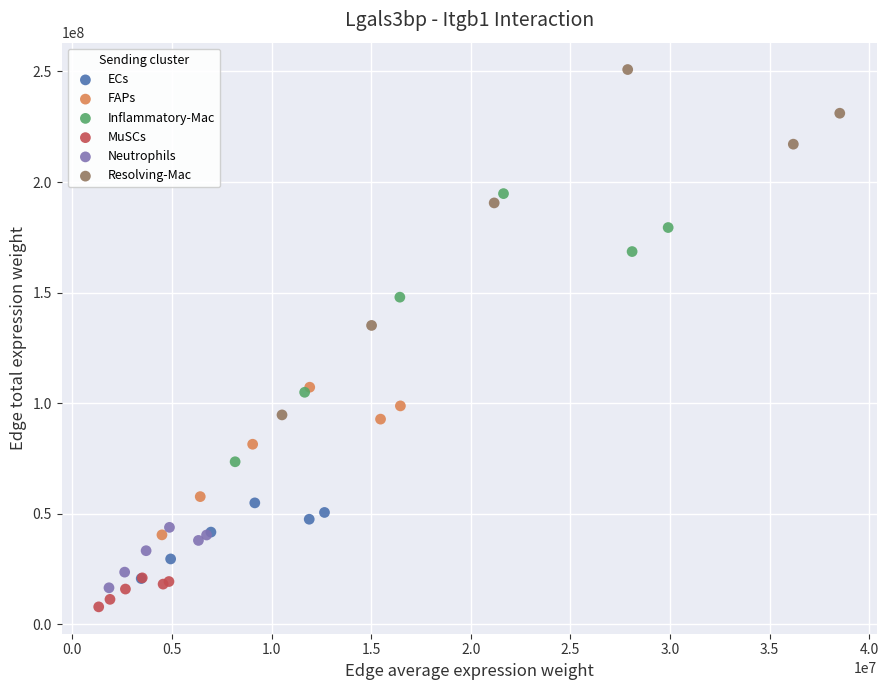

Which series reaches the maximum Y coordinate?

Resolving-Mac